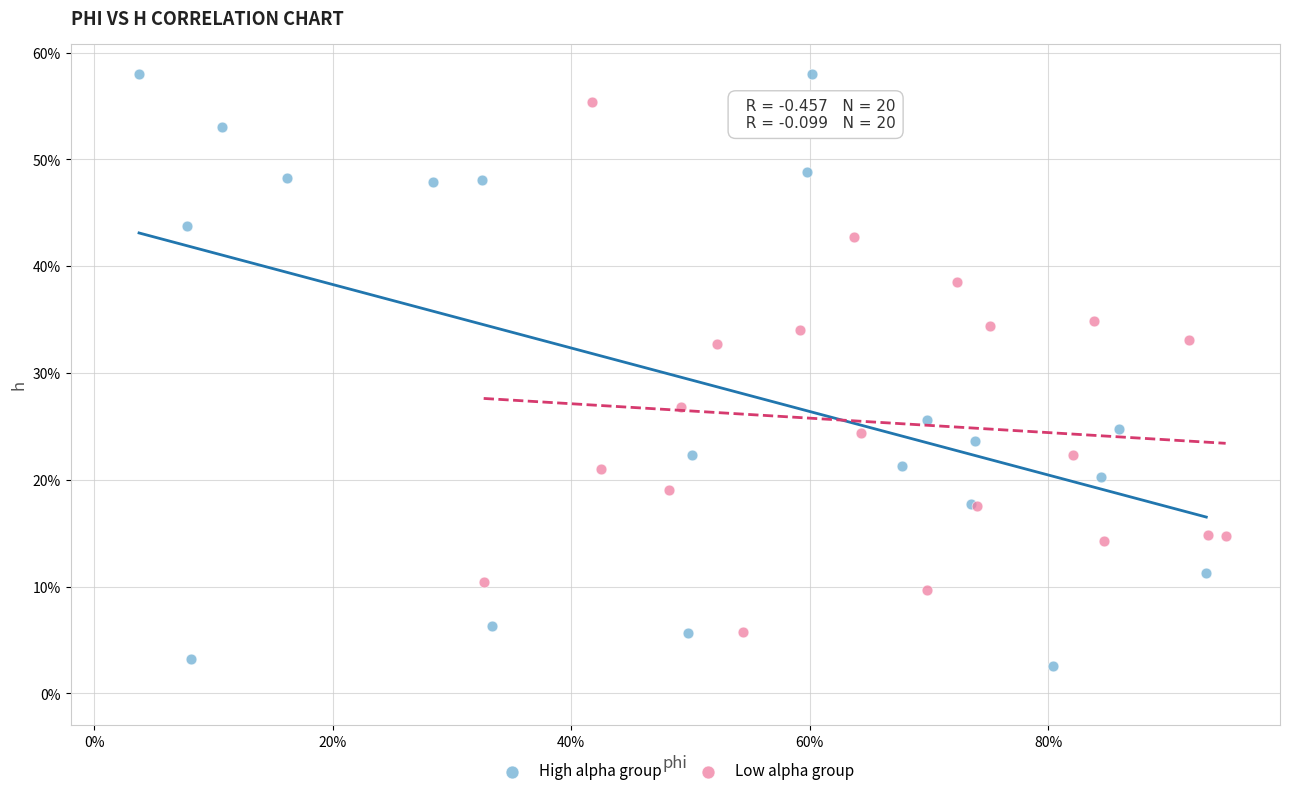

What are all the series names shown in the legend?

High alpha group, Low alpha group